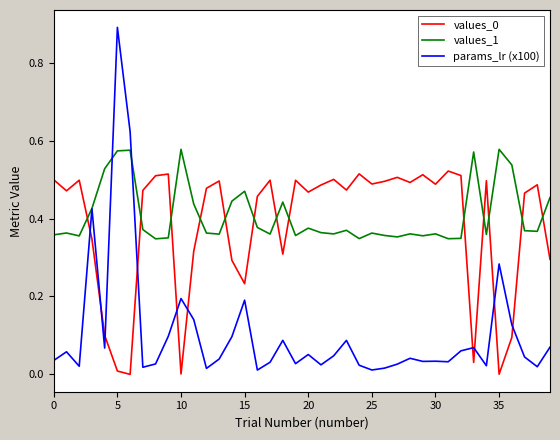

Which series has the largest range (max minus min)?

params_lr (x100)